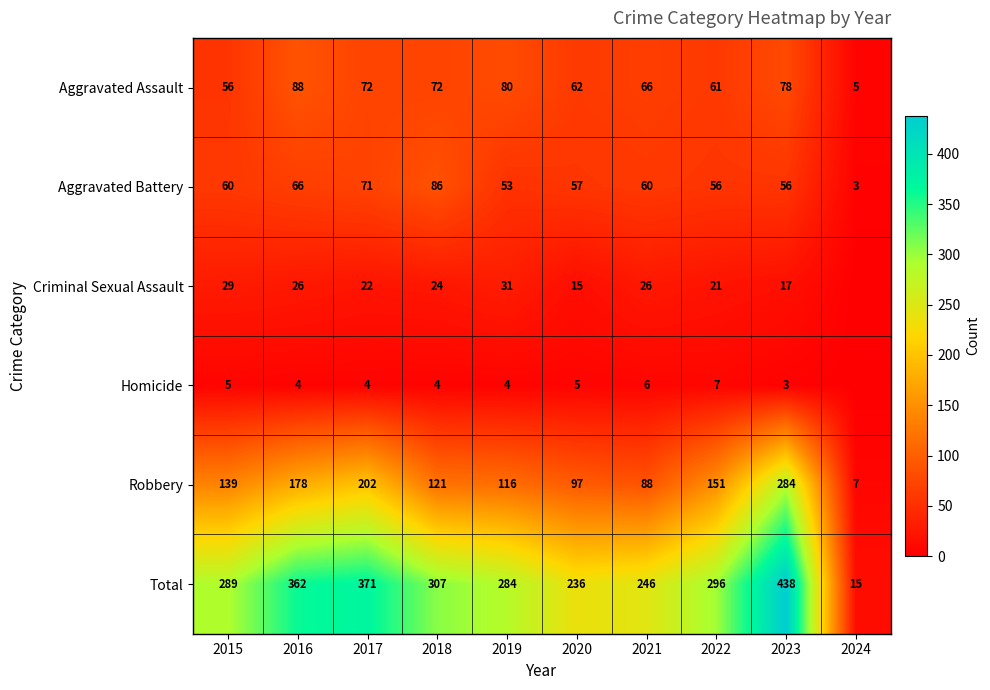

Is the value of Total at 2016 greater than the value of Criminal Sexual Assault at 2019?

Yes